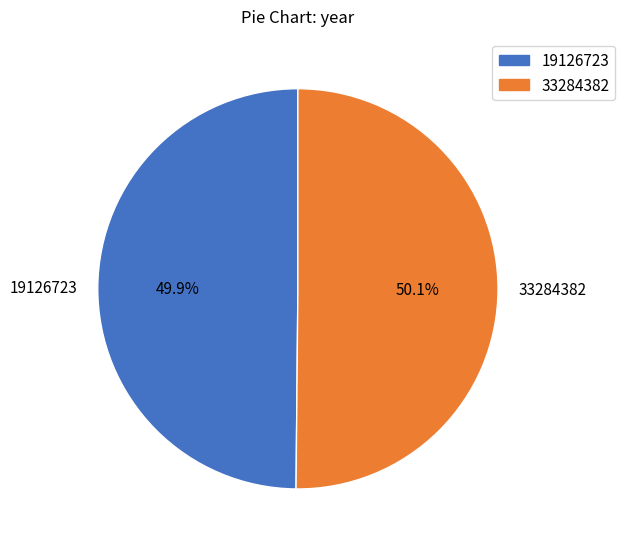

Does any single category account for the majority?

Yes